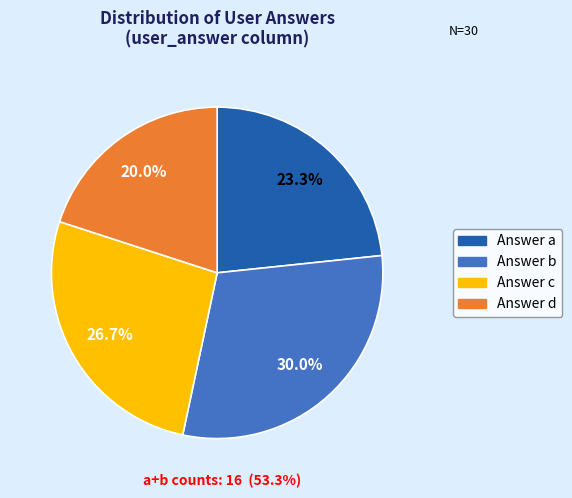

To the nearest percent, what is the average slice percentage?

25%